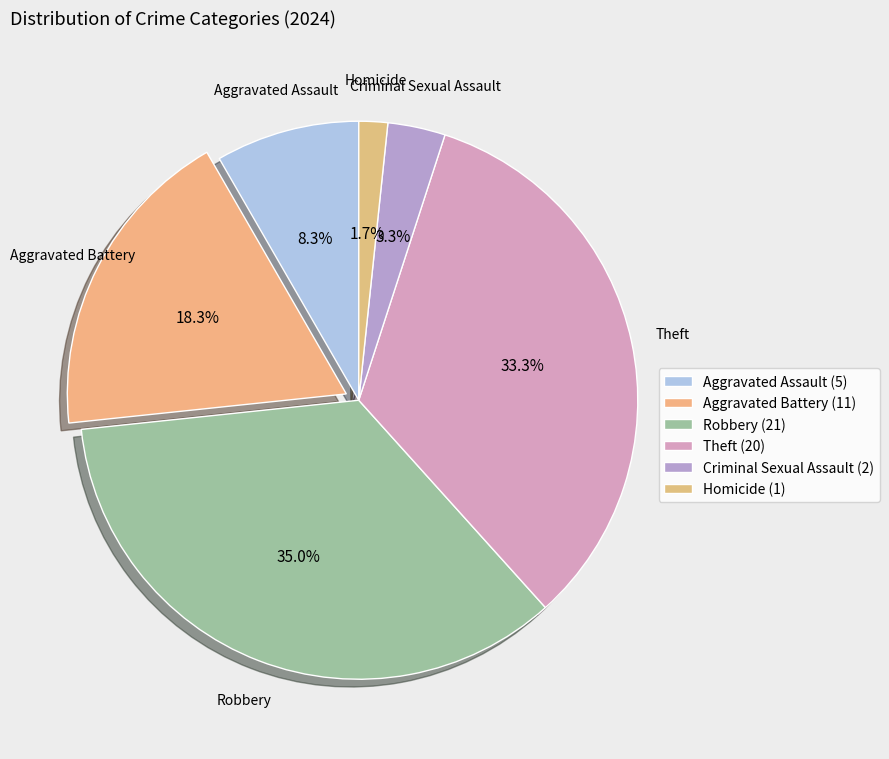

Is it true that Aggravated Assault is 1% of the pie?

False